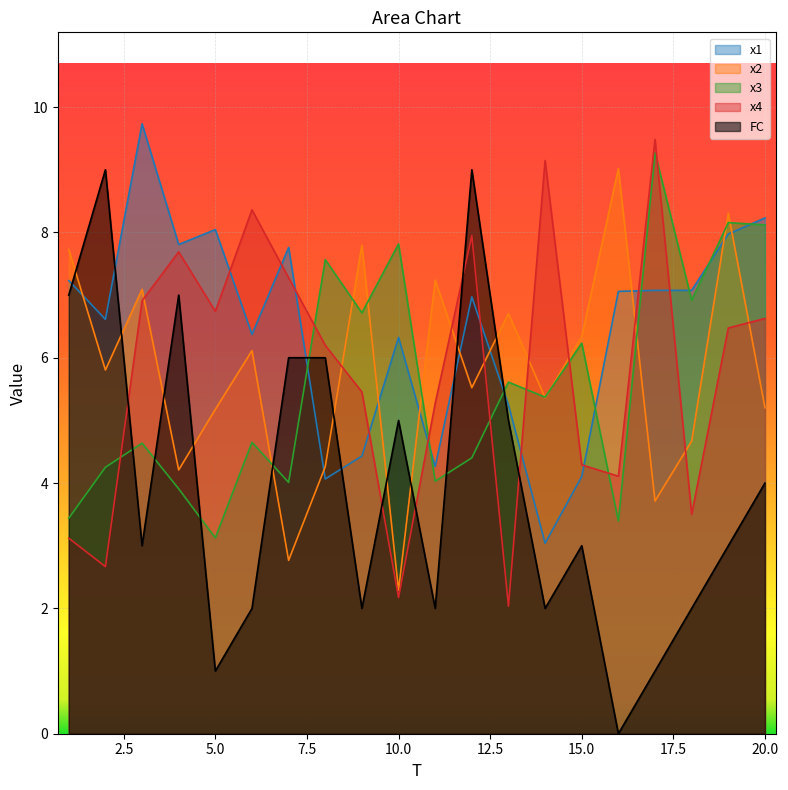

What is the spread (max minus min) of values at 7?

5.0